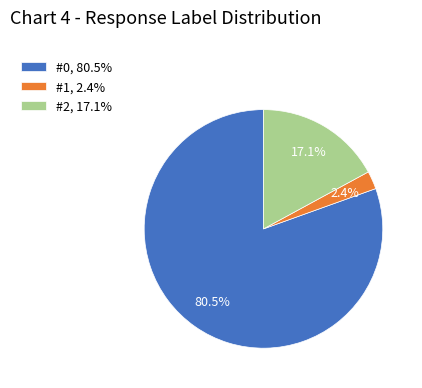

Between #0 and #2, which is larger?

#0